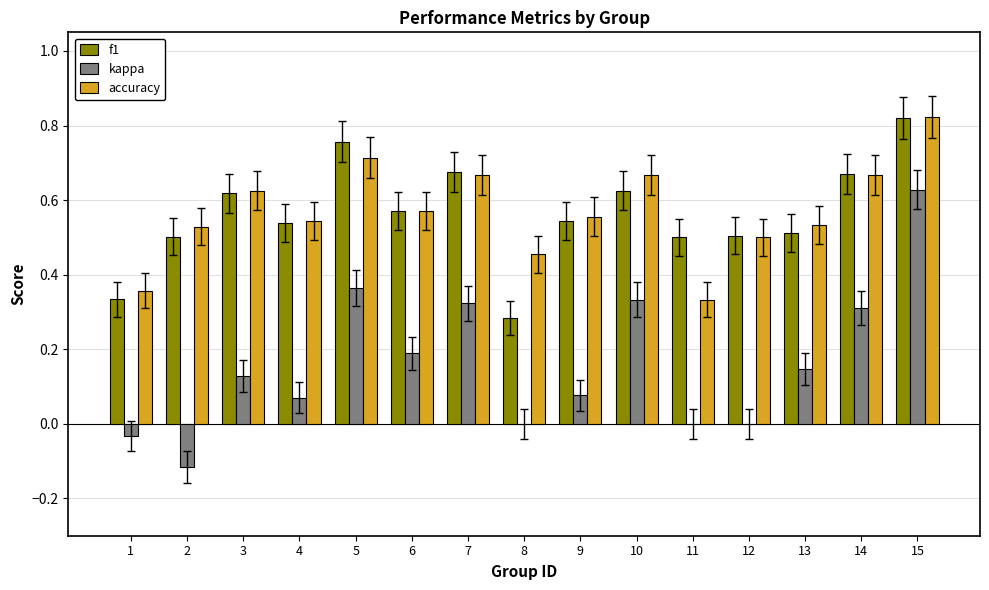

Which category has the highest value across all series?

15